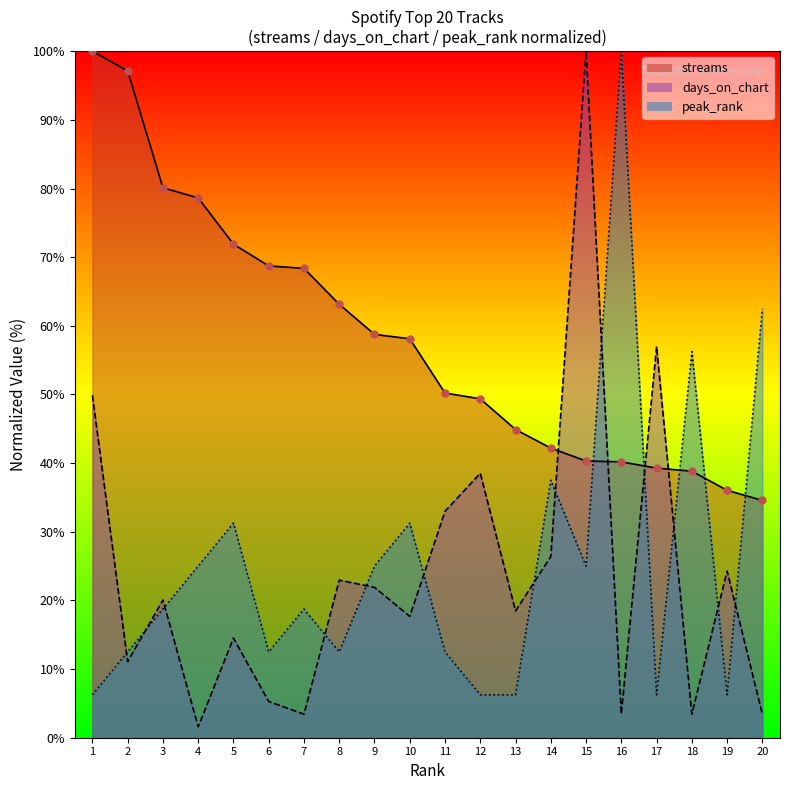

Which series has the largest total across all categories?

streams